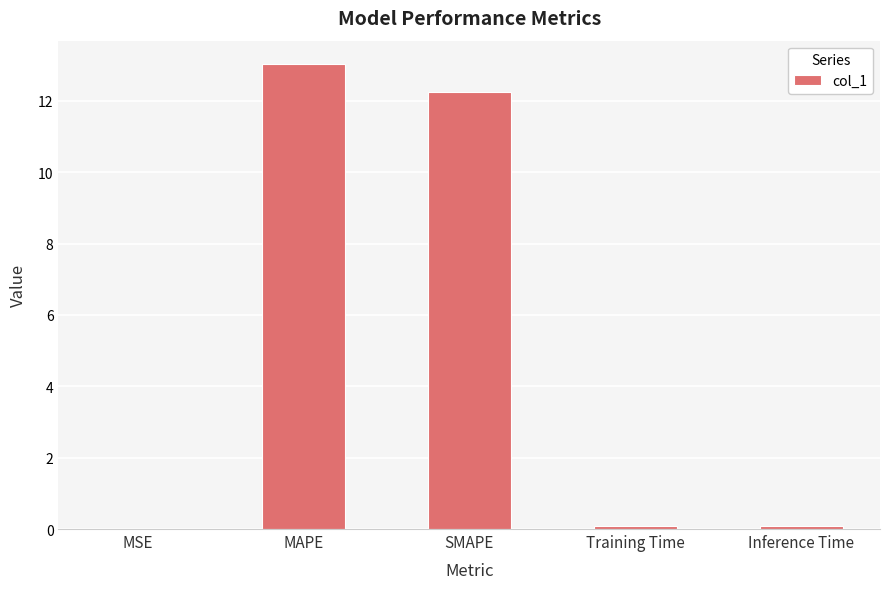

The chart shows a value of 0.0 at MSE. True or false?

True